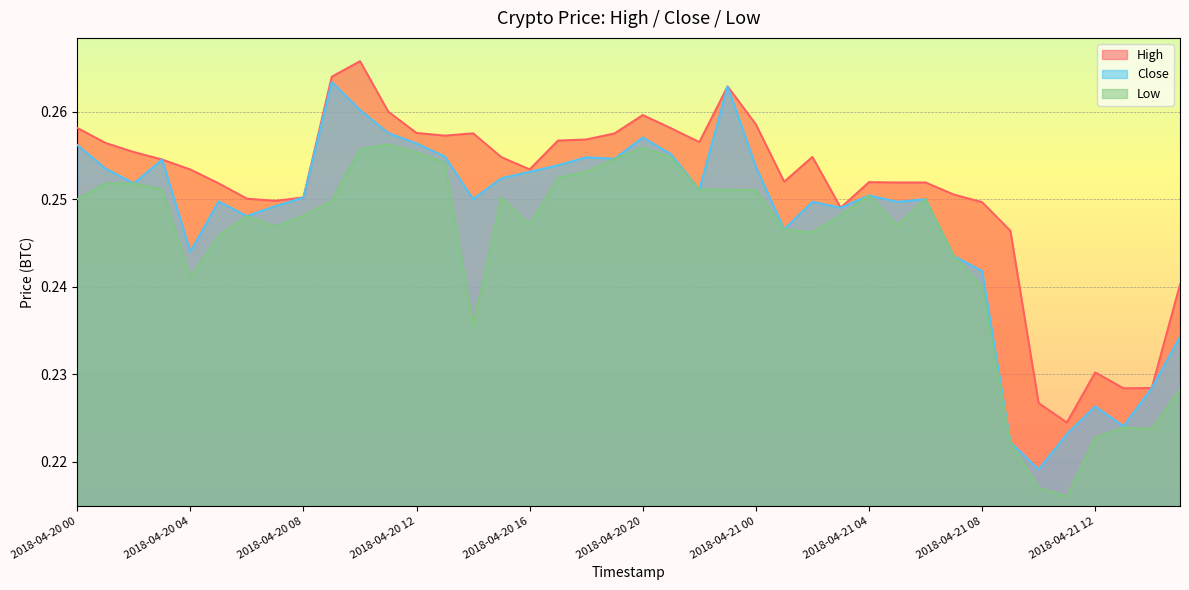

Does the chart display data point markers on the line(s)?

No